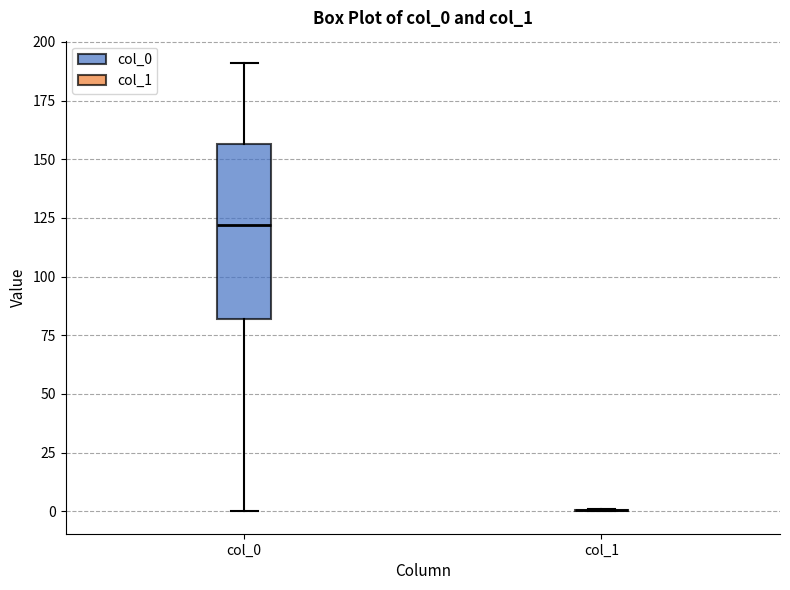

Reading left to right, read every box against the y-axis: the position of its median line, the range the box covers, and the ends of its whiskers. The values are not printed on the chart, so give them approximately, as read against the axis.

col_0: median 120, box 80 to 155, whiskers 0 to 190
col_1: box collapsed to a line at 0, whiskers 0 to 0